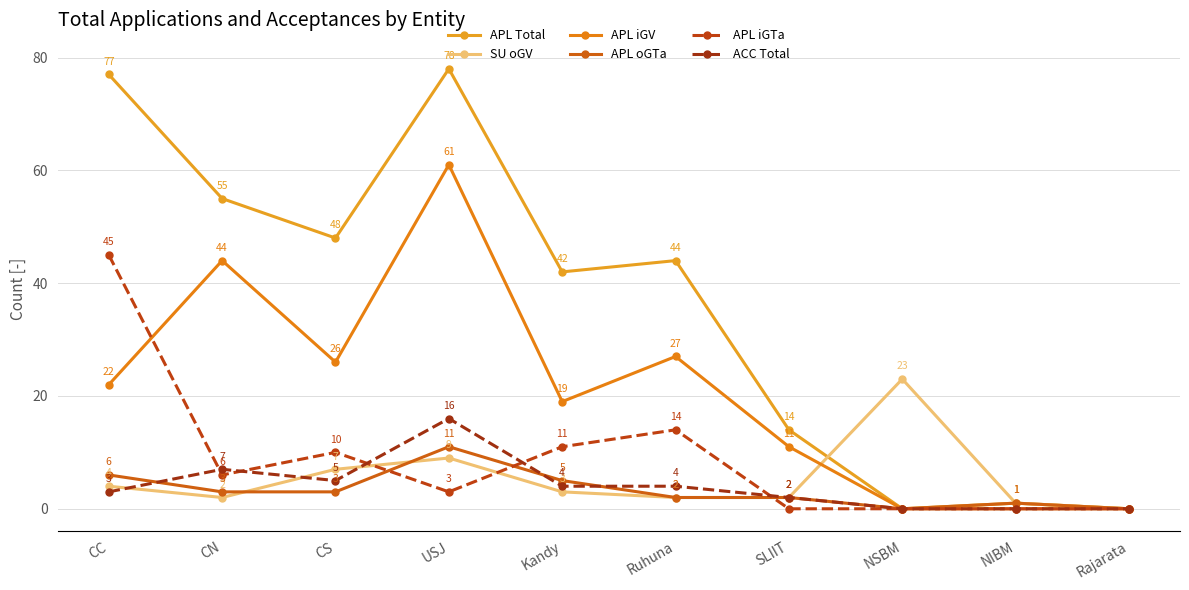

True or false: APL iGV and ACC Total cross at least once.

False